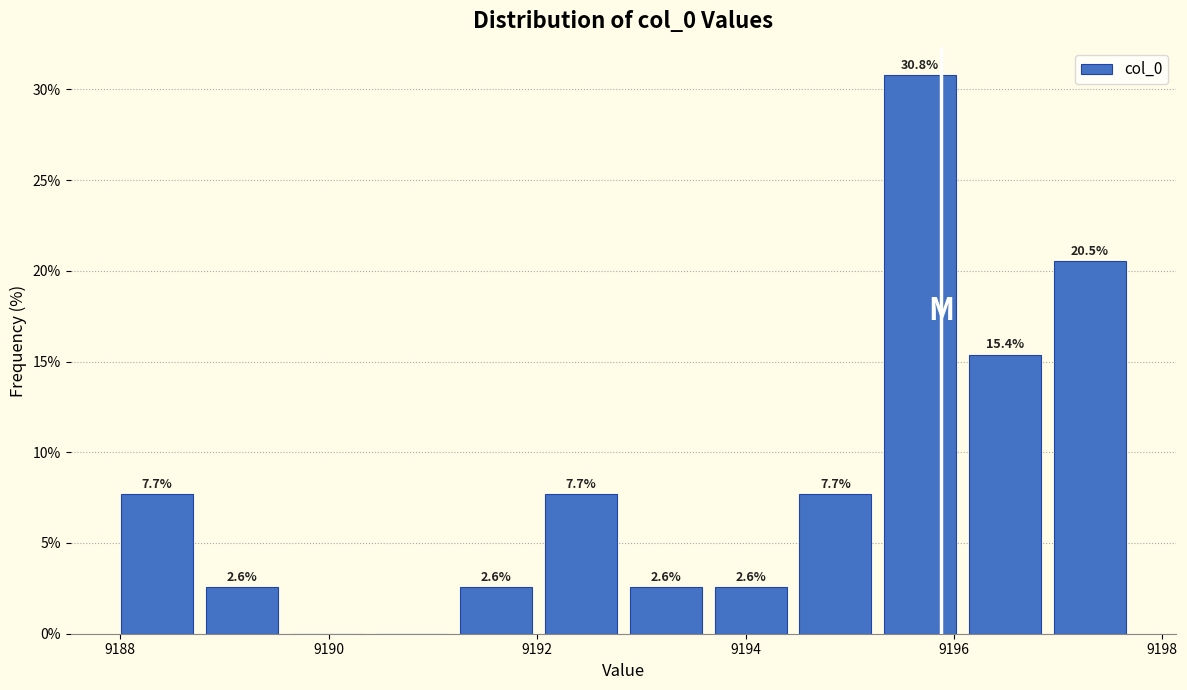

Which range on the x-axis has the tallest bar?

9195.2 to 9196.0